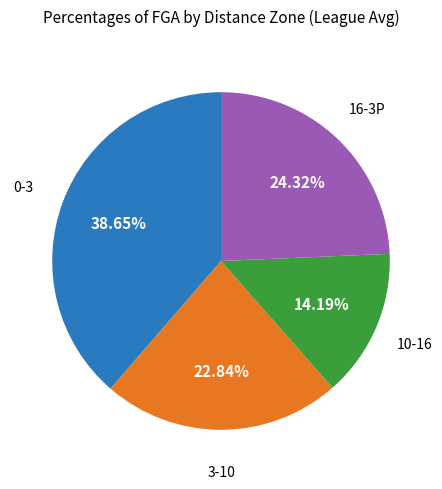

Does any single category account for the majority?

No